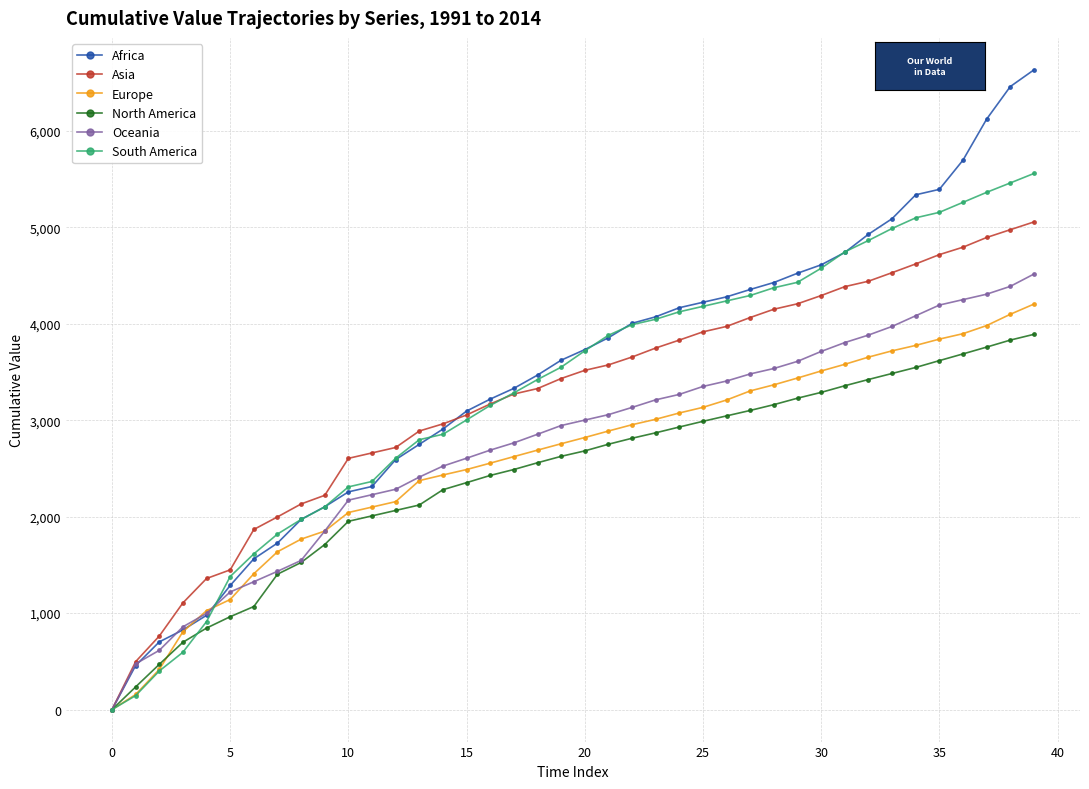

Which series has the widest spread of values?

Africa